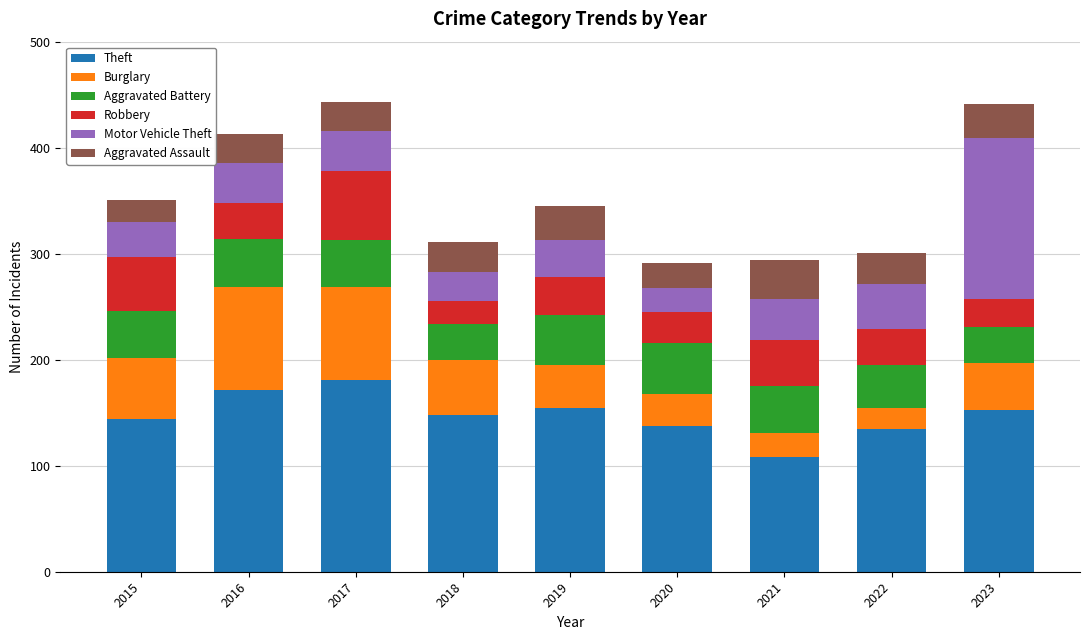

The Theft series shows 56 at 2020. True or false?

False